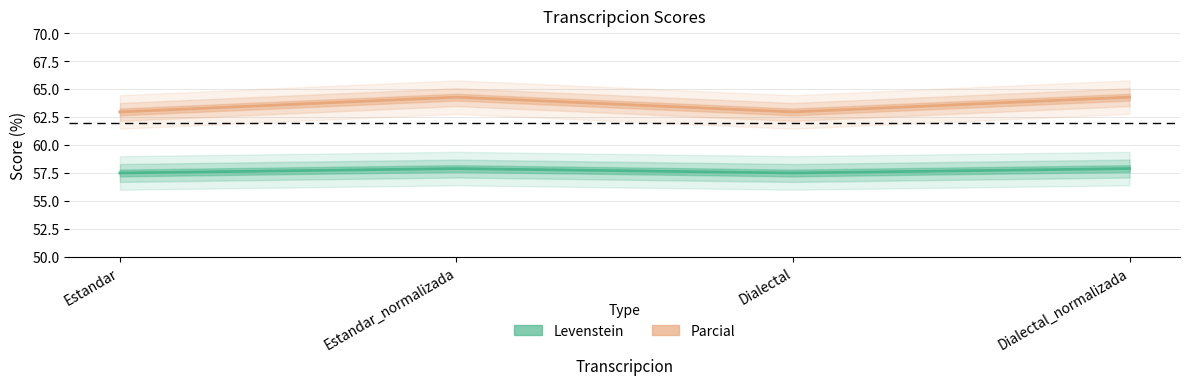

What is the greatest value displayed?

64.3